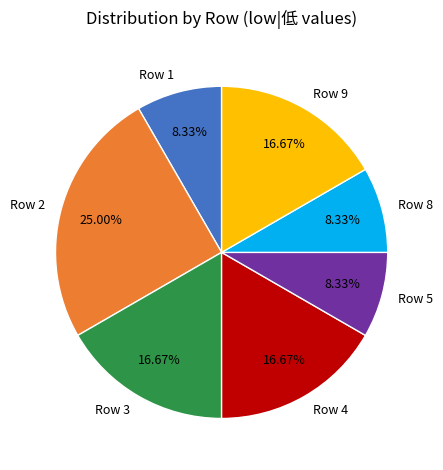

Count the number of slices in the pie.

7